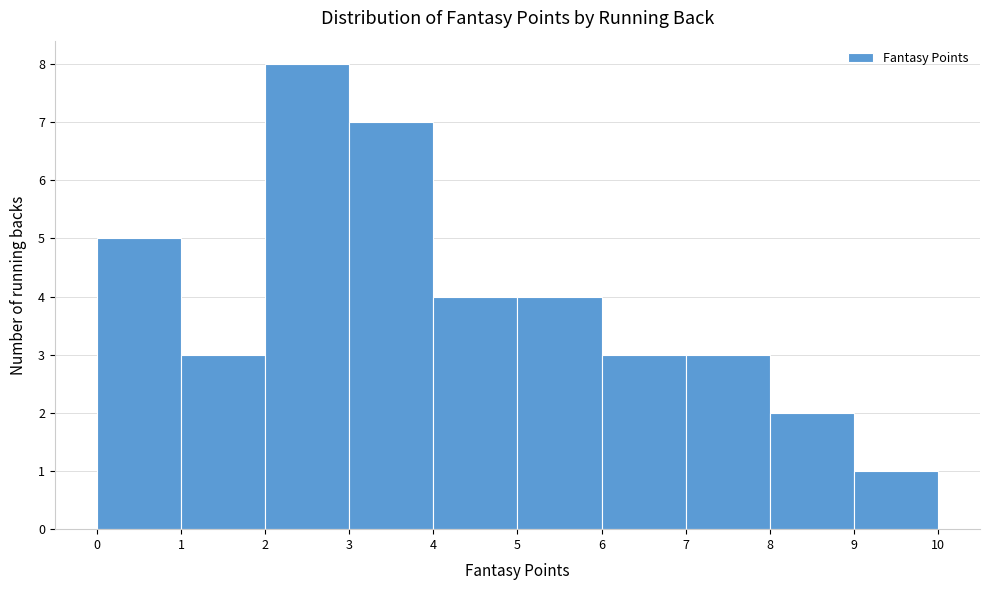

Reading left to right, transcribe this chart: for each bar, give the range it covers on the x-axis and its height. The values are not printed on the chart, so give them approximately, as read against the axis.

0 to 1: 5
1 to 2: 3
2 to 3: 8
3 to 4: 7
4 to 5: 4
5 to 6: 4
6 to 7: 3
7 to 8: 3
8 to 9: 2
9 to 10: 1